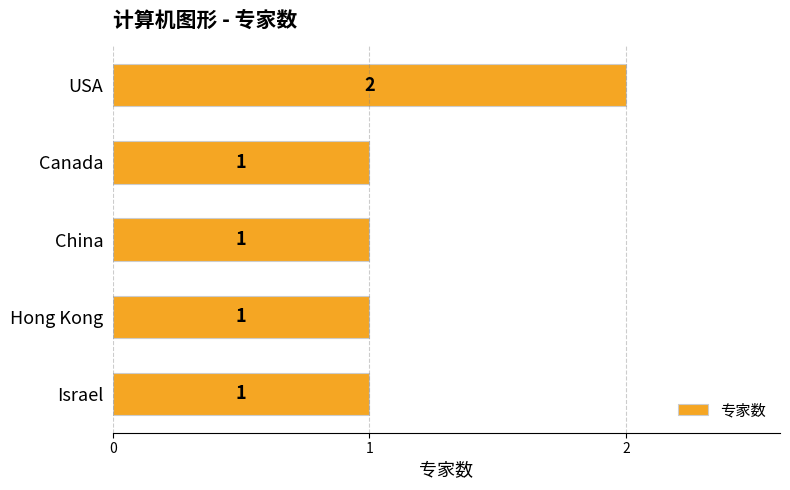

Between USA and Hong Kong, which is larger?

USA